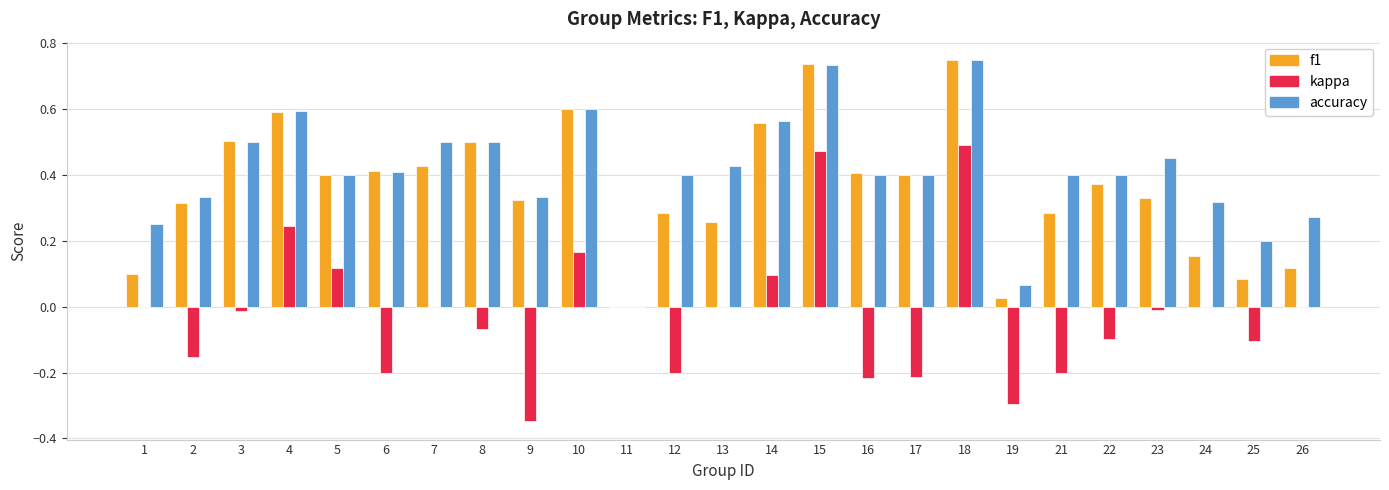

Between 7 and 16, which series saw the biggest shift?

kappa